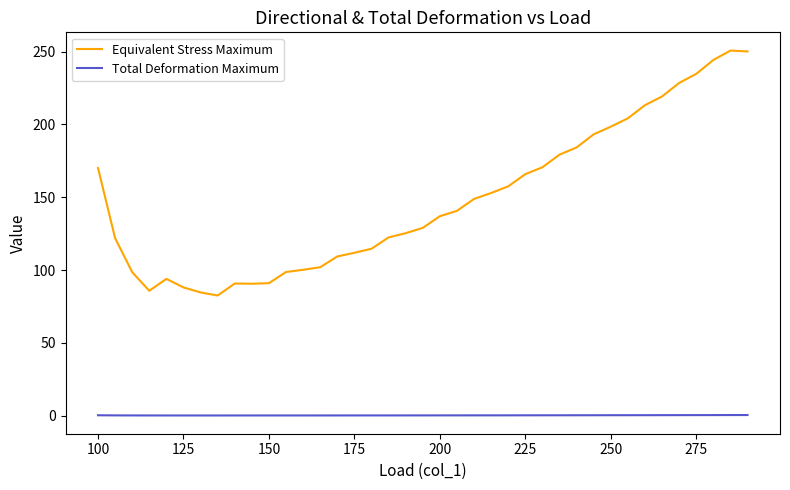

Which series has the widest spread of values?

Equivalent Stress Maximum